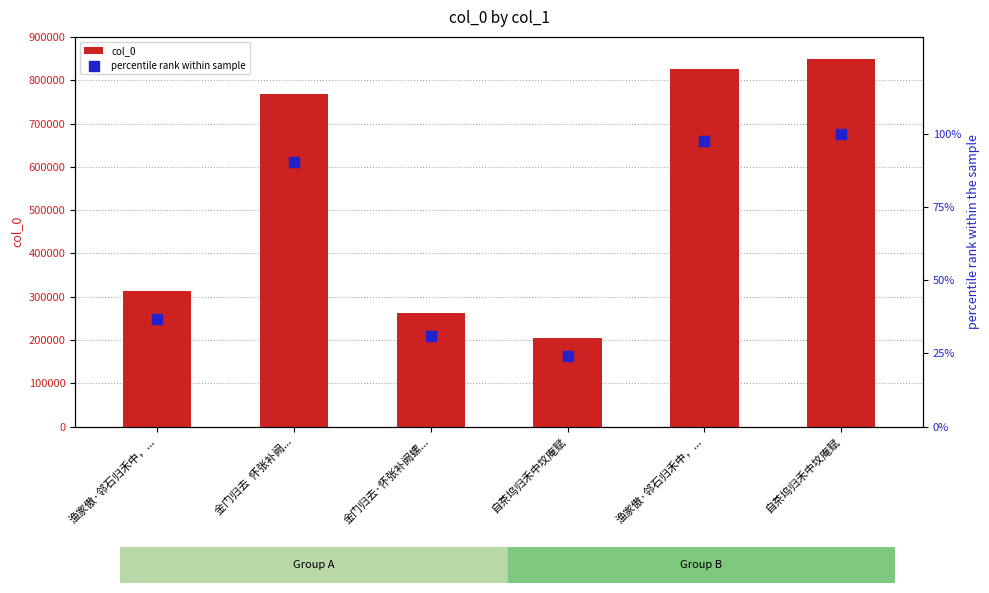

Which series has the largest Y range (max minus min)?

col_0